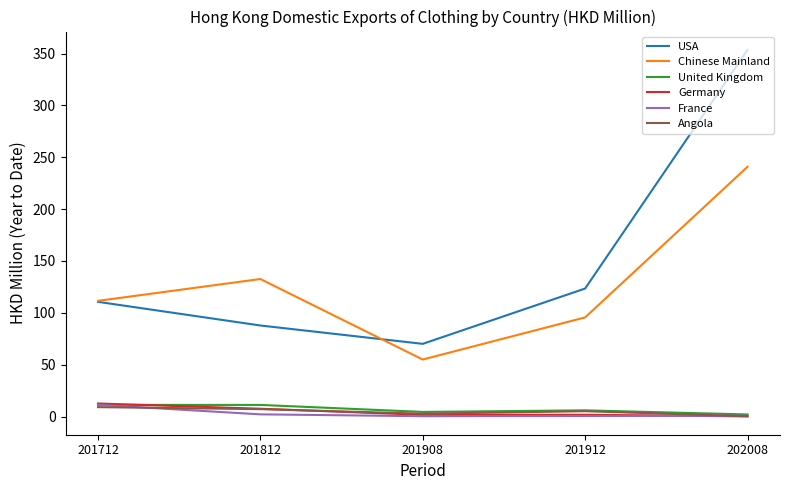

The value of Chinese Mainland at 202008 is 407.8. True or false?

False